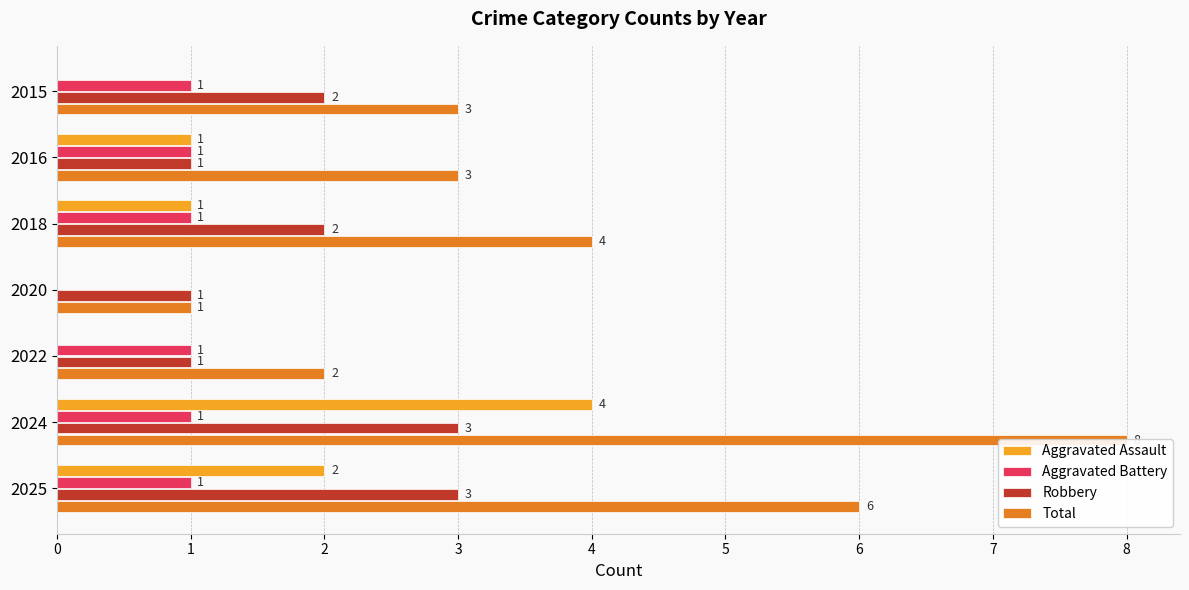

List the labels in order of Aggravated Battery value, smallest first.

2020, 2015, 2016, 2018, 2022, 2024, 2025